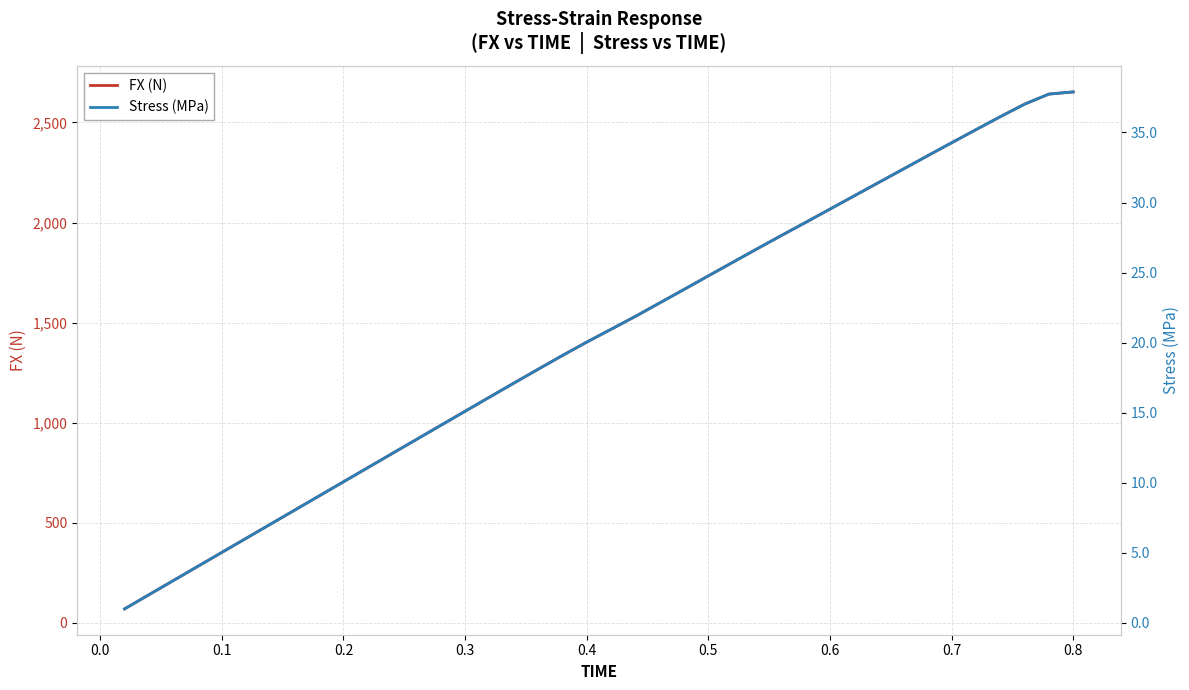

What is the minimum value for FX (N)?

70.5